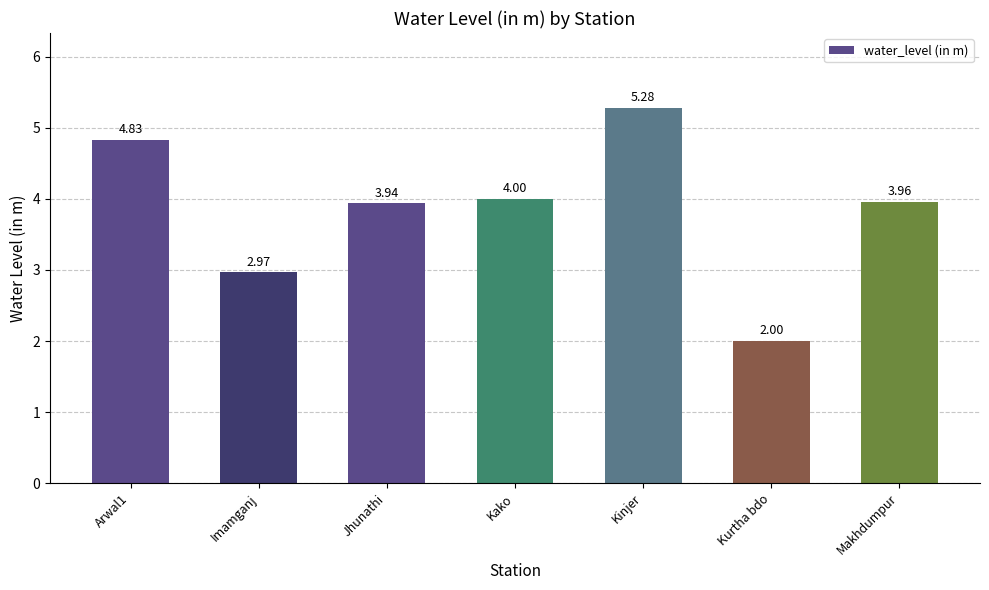

Which has a higher value, Imamganj or Arwal1?

Arwal1